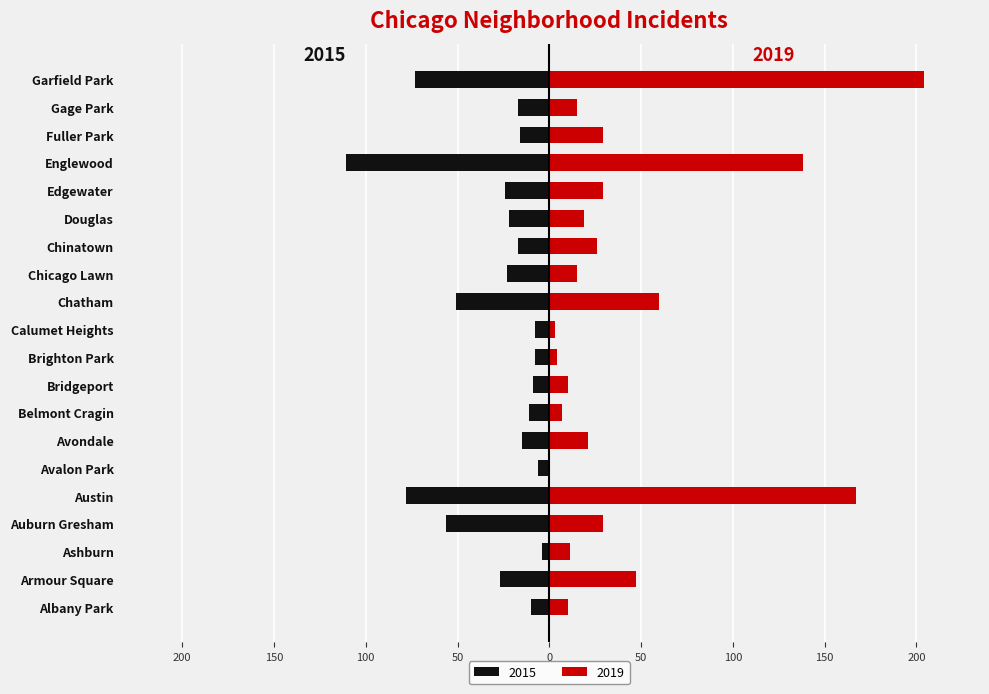

How many data points in 2019 are less than 21?

10